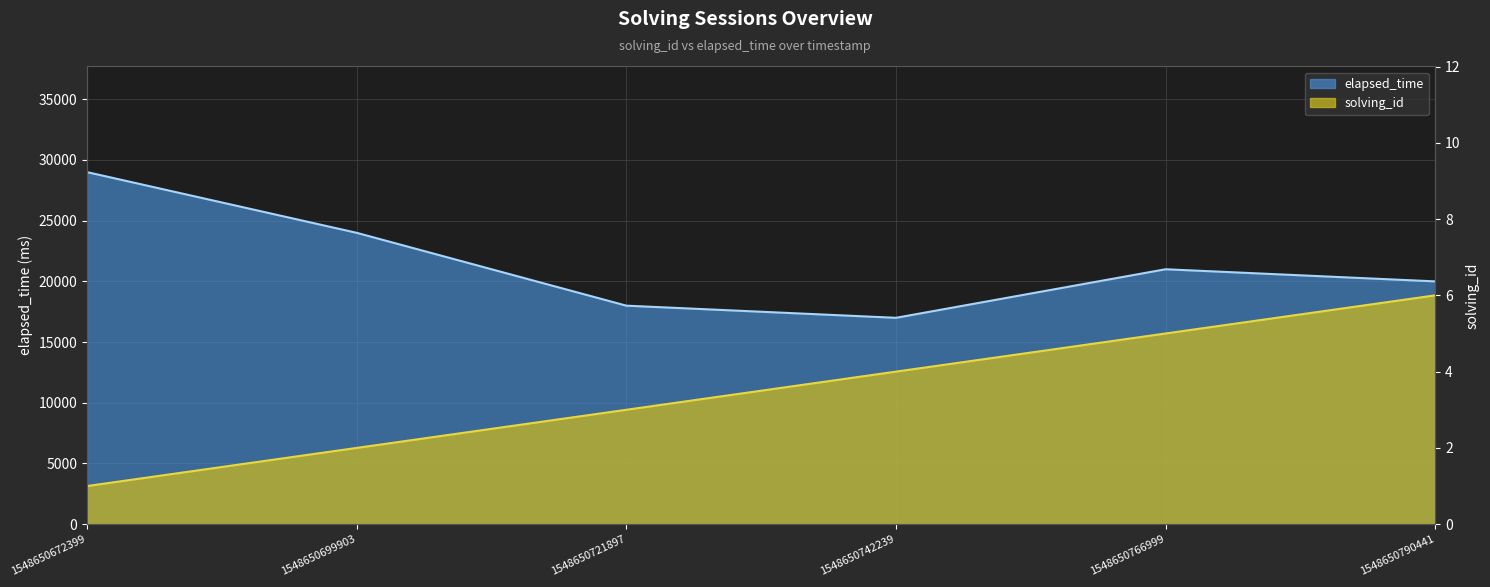

At 1548650721897, list the series in order from largest to smallest.

elapsed_time, solving_id